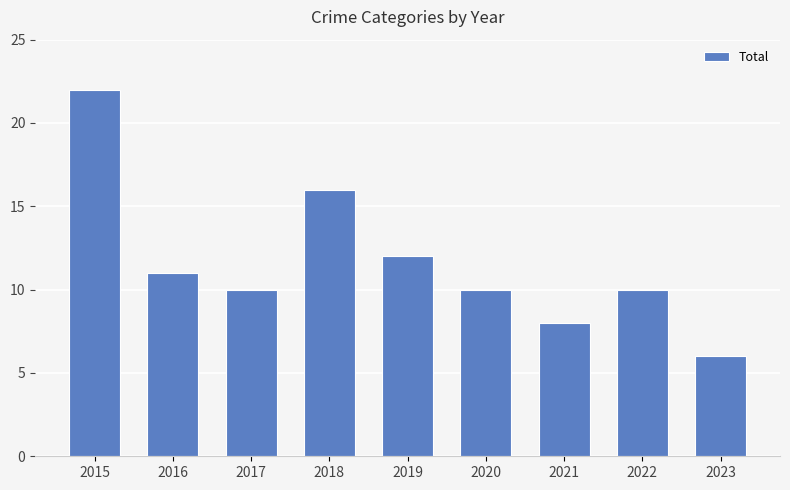

Between 2017 and 2015, which is larger?

2015